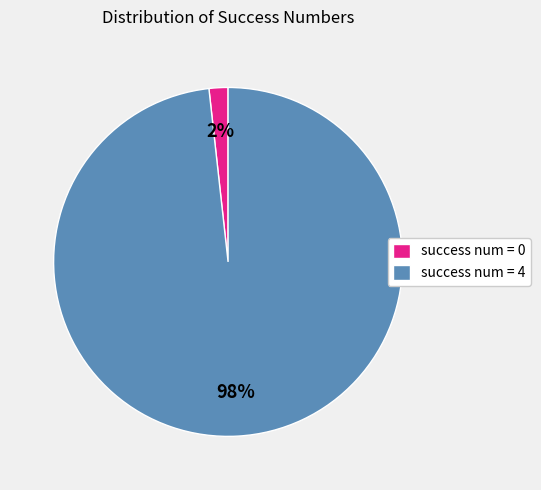

Combined, do success num = 4 and success num = 0 account for over 50%?

Yes